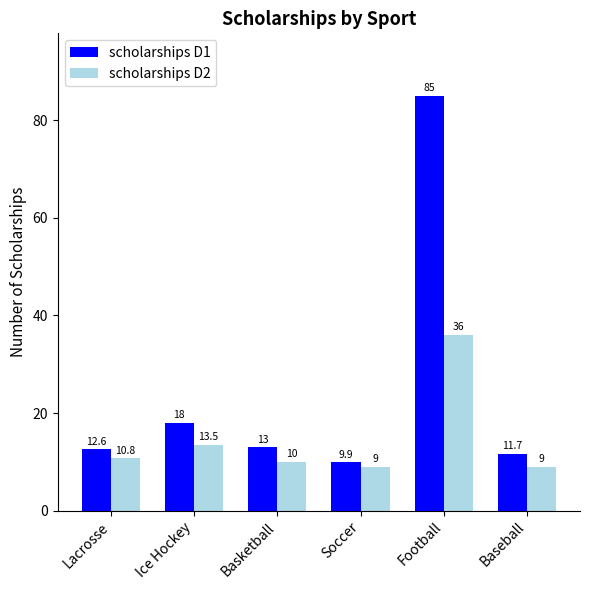

List the series in order of their peak value, highest first.

scholarships D1, scholarships D2